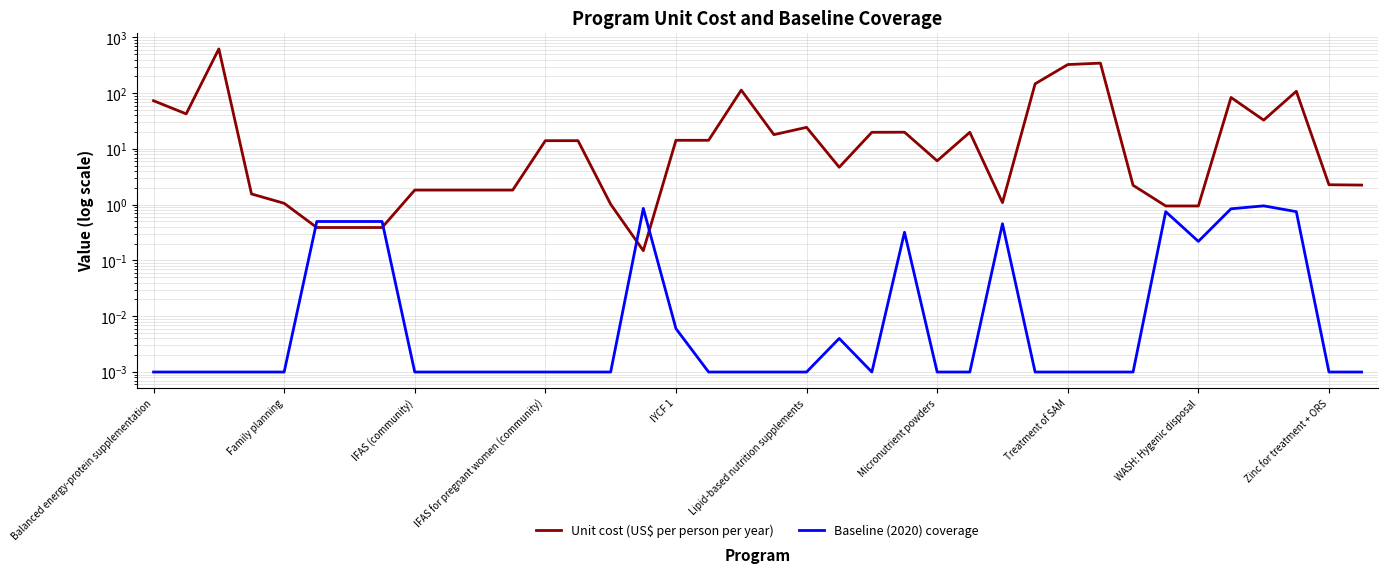

List the series in order of their overall mean, highest first.

Unit cost (US$ per person per year), Baseline (2020) coverage